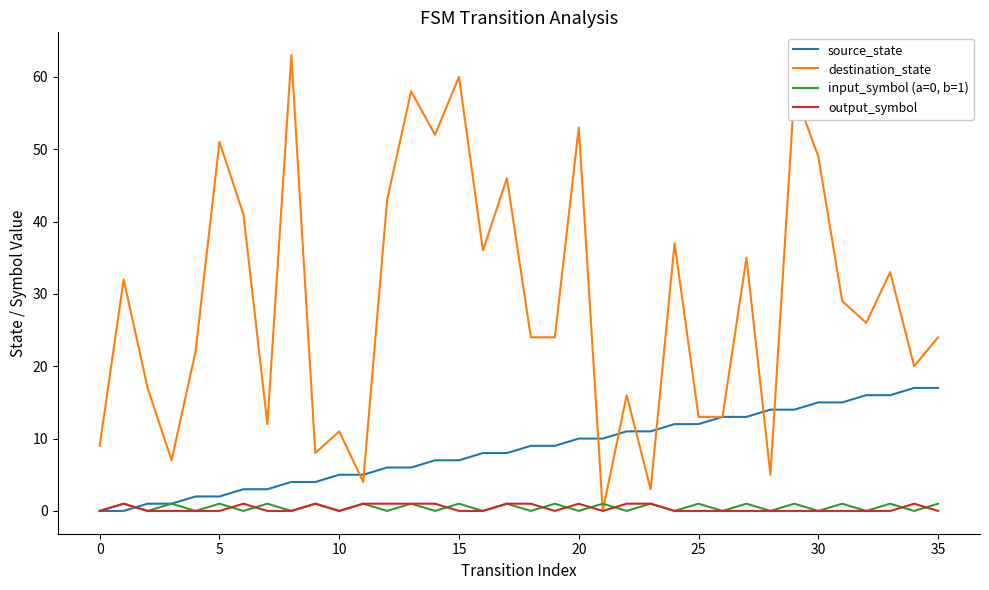

Which series has the largest total across all categories?

destination_state